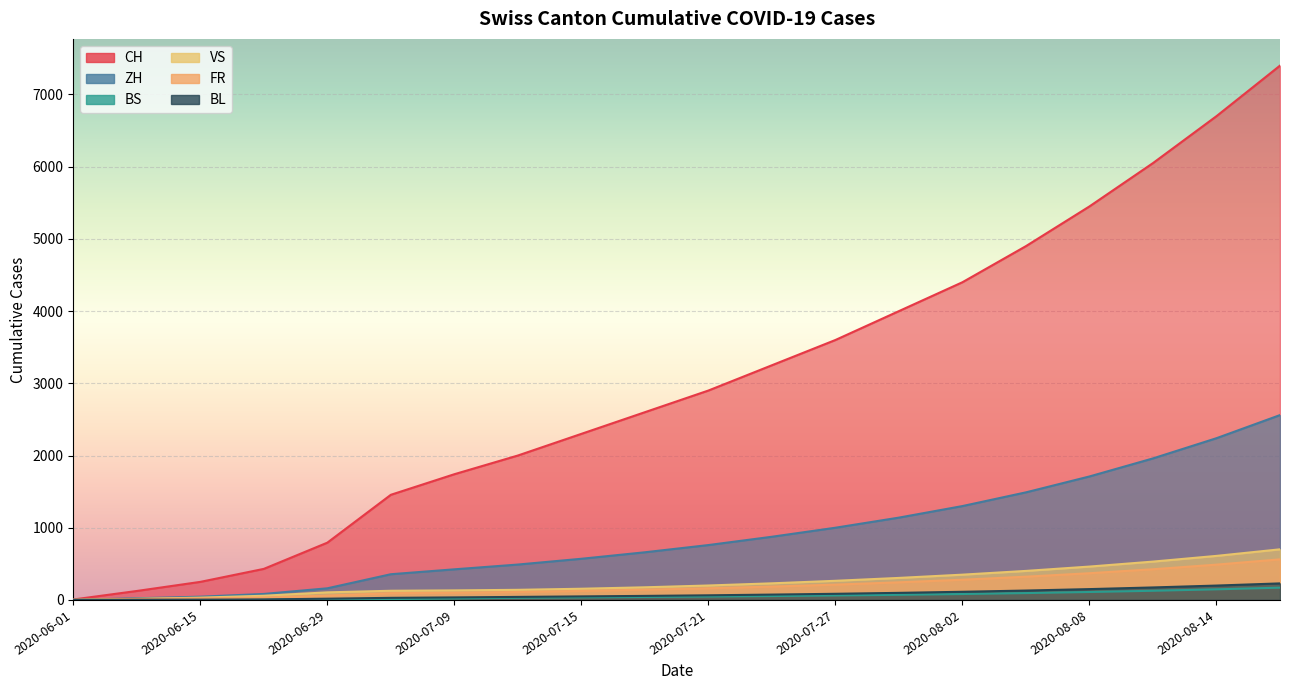

True or false: FR and VS cross at least once.

True